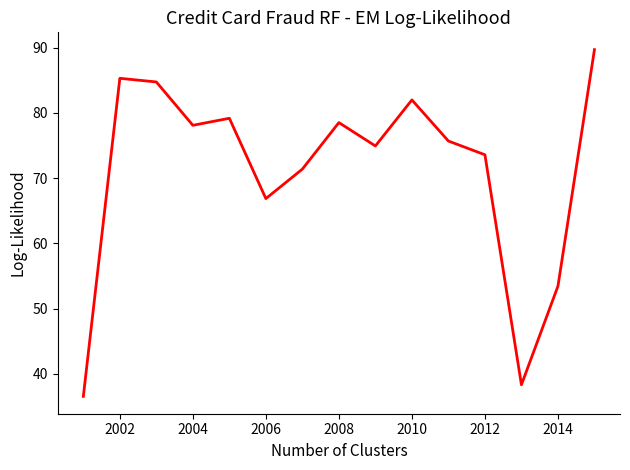

Count the number of categories in the chart.

15